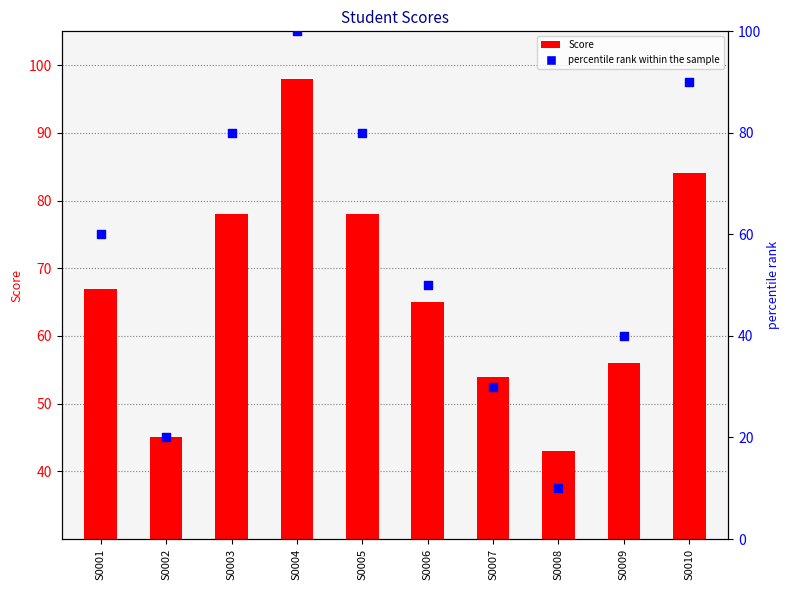

Which series contains the highest Y value?

percentile rank within the sample